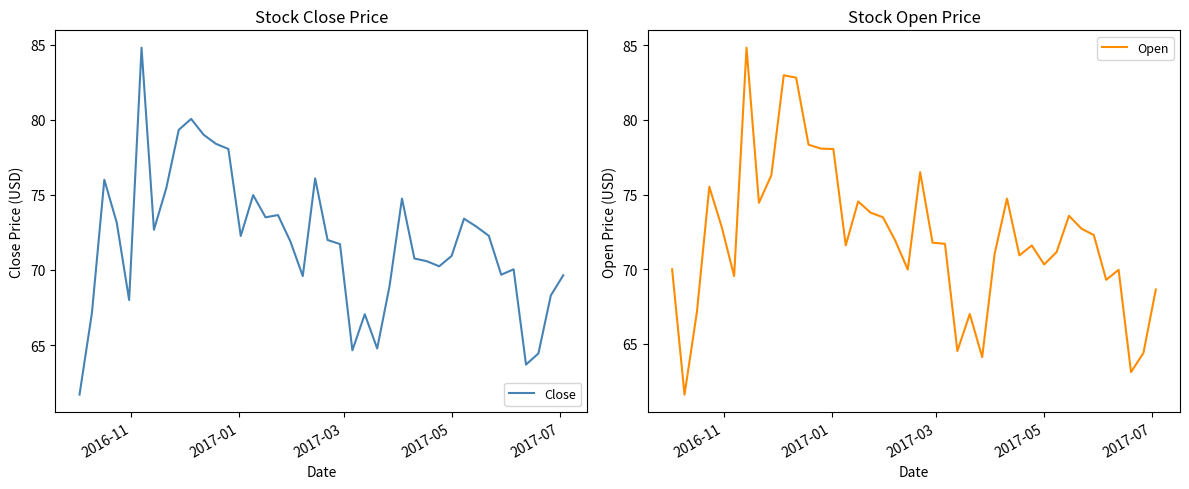

What is the smallest value displayed?

61.6